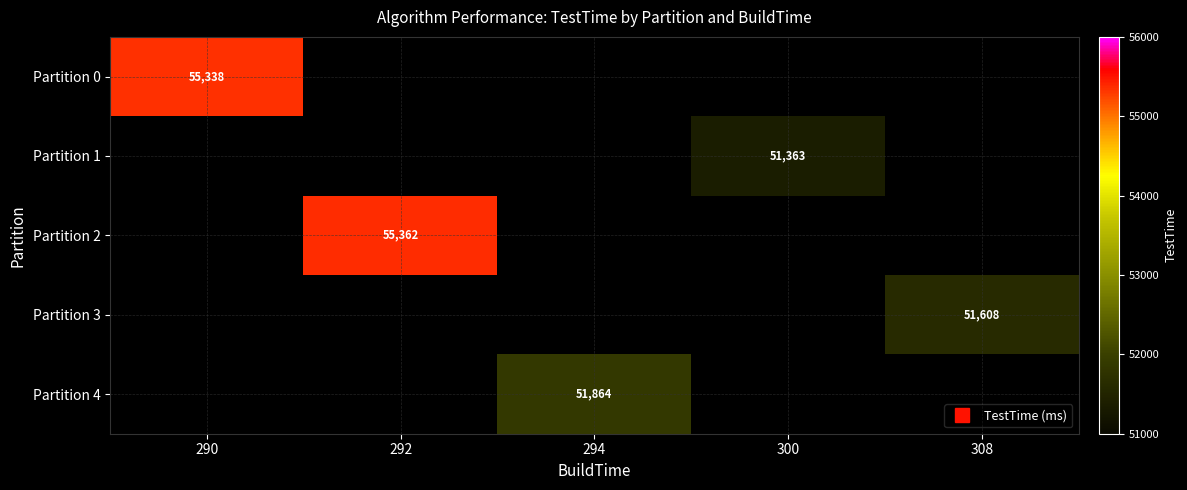

Which has a higher value, 290 or 292?

292